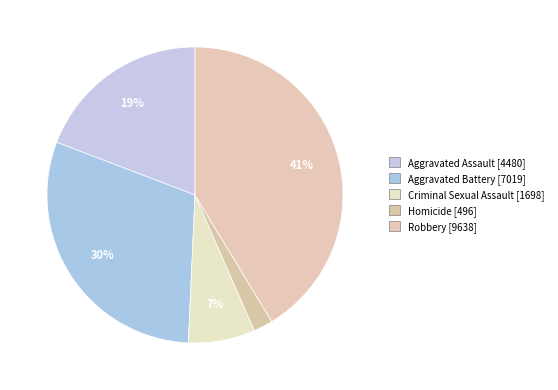

Between Aggravated Assault and Robbery, which is larger?

Robbery